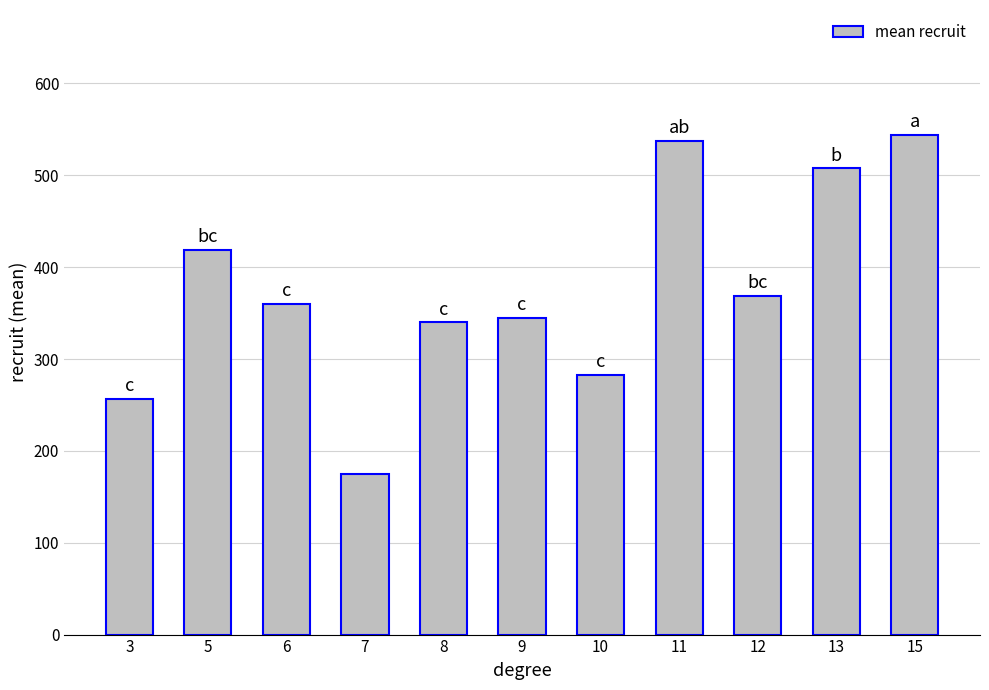

Where is the data nearest to the value 359?

6